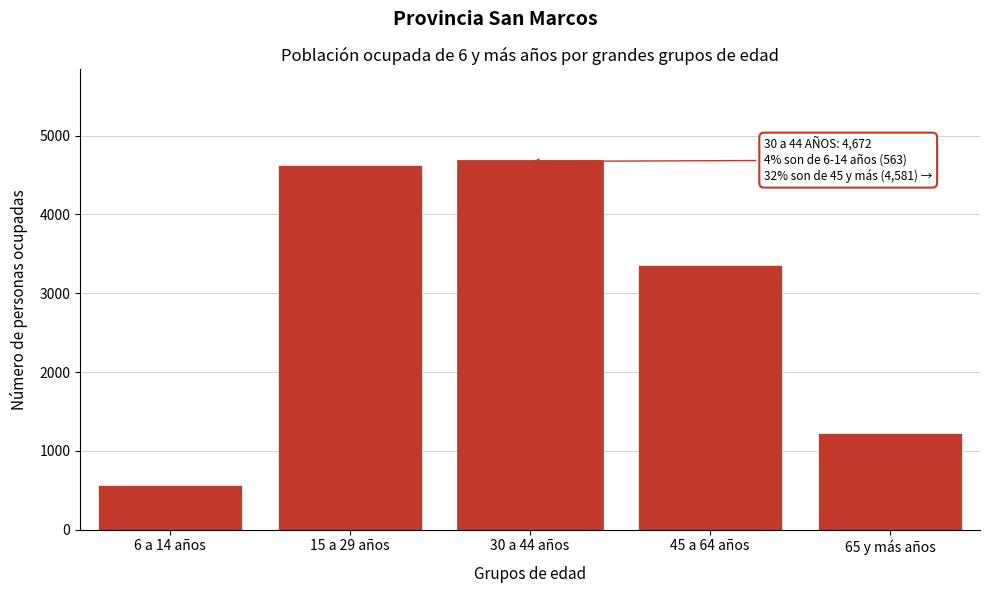

Reading left to right, transcribe all the data shown in this chart.

563	4626	4672	3355	1226